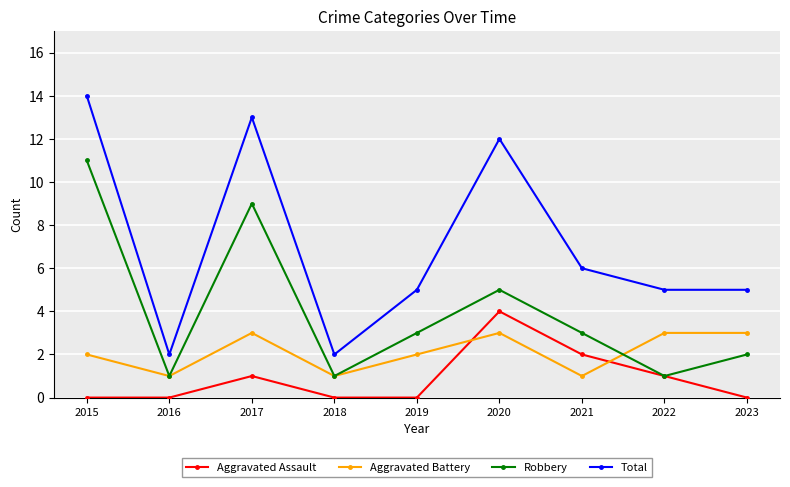

At which category does the chart reach its peak across all series?

2015